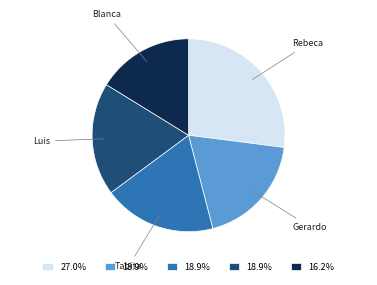

Does any single category account for the majority?

No